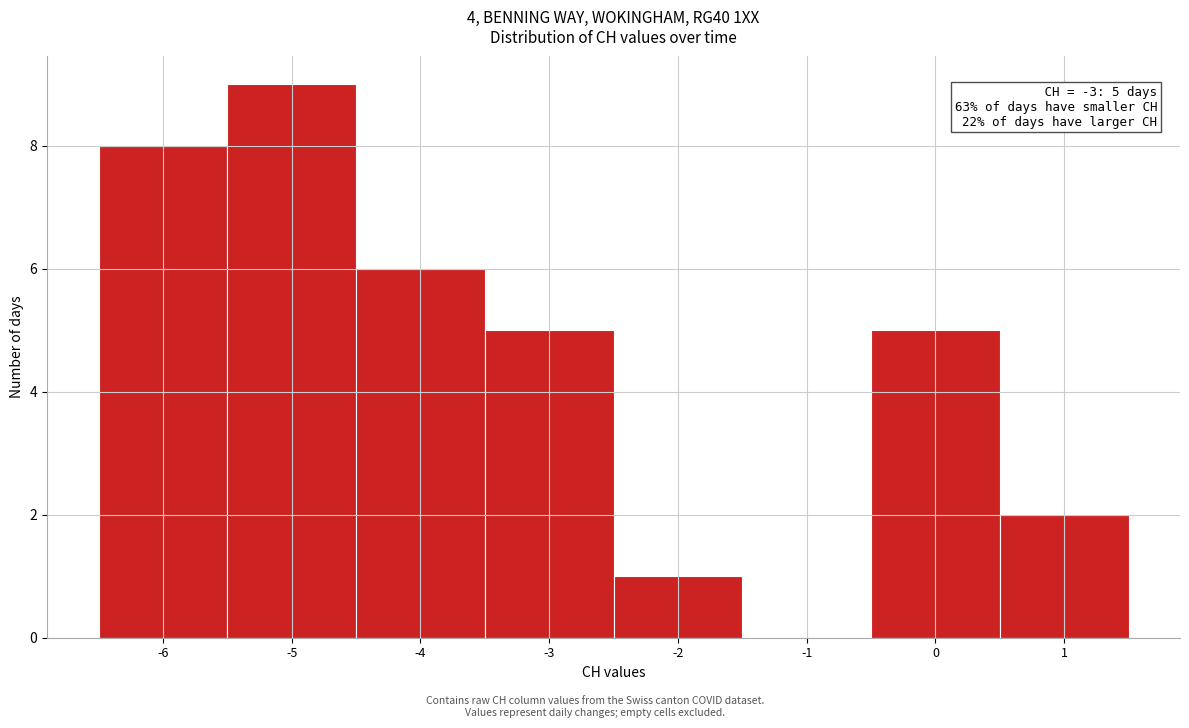

Over which range of the x-axis is the bar tallest?

-5.5 to -4.5